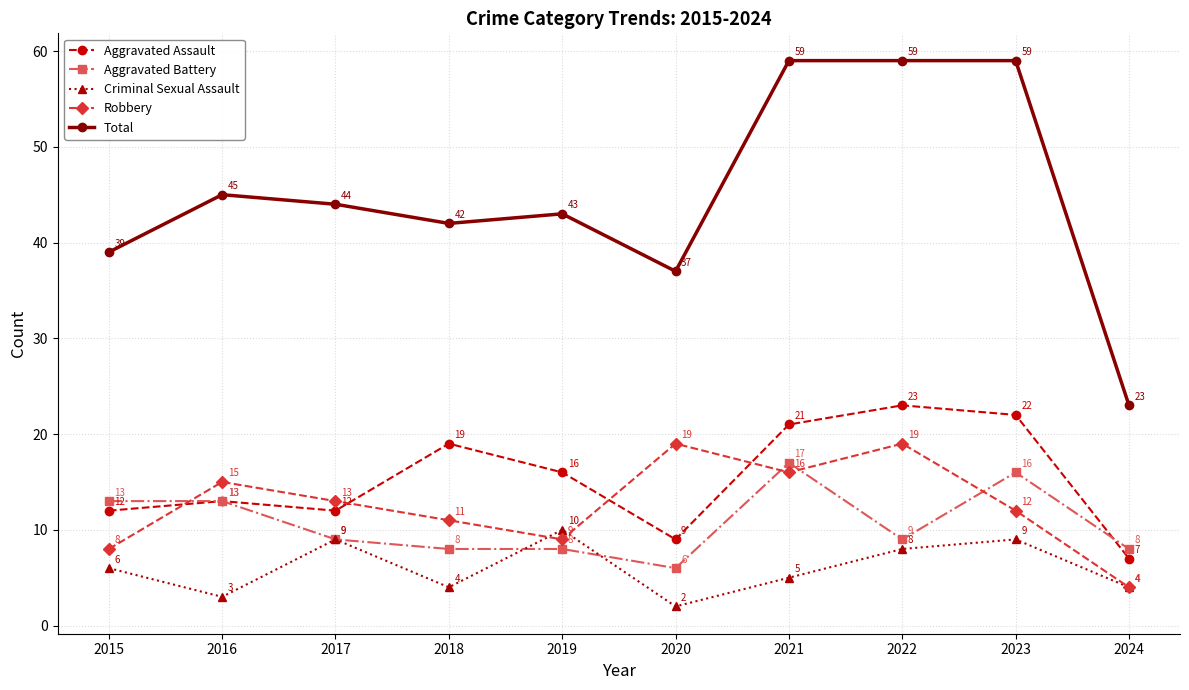

Where do Robbery and Aggravated Assault first cross each other?

2015 and 2016